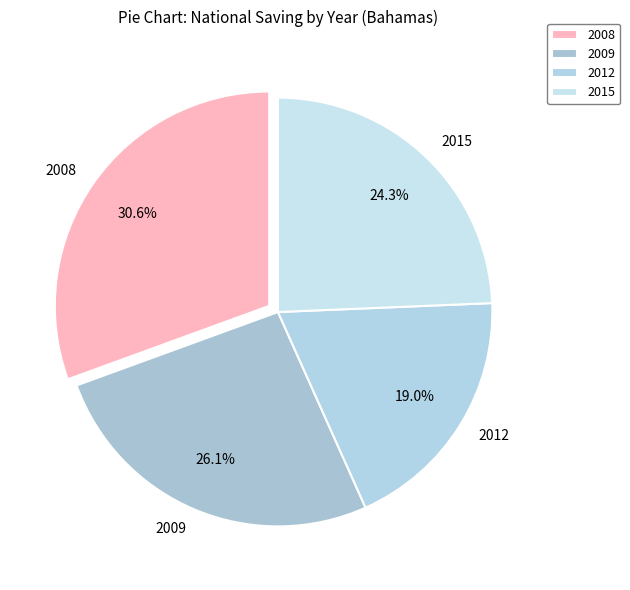

To the nearest percent, what is the average slice percentage?

25%